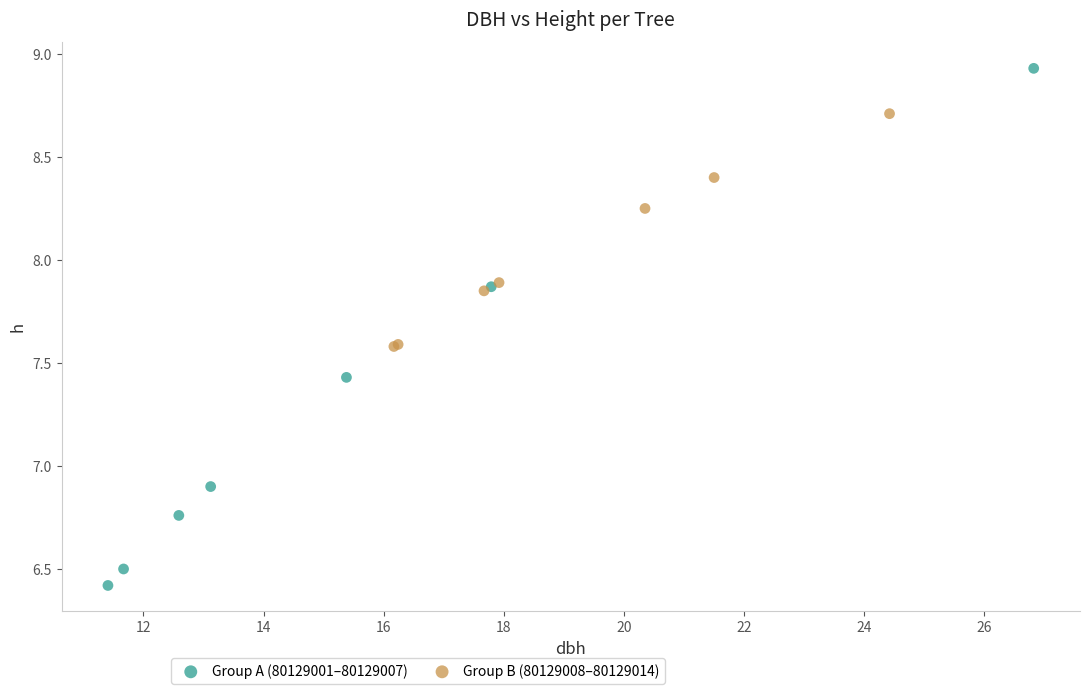

Which series reaches the maximum Y coordinate?

Group A (80129001–80129007)